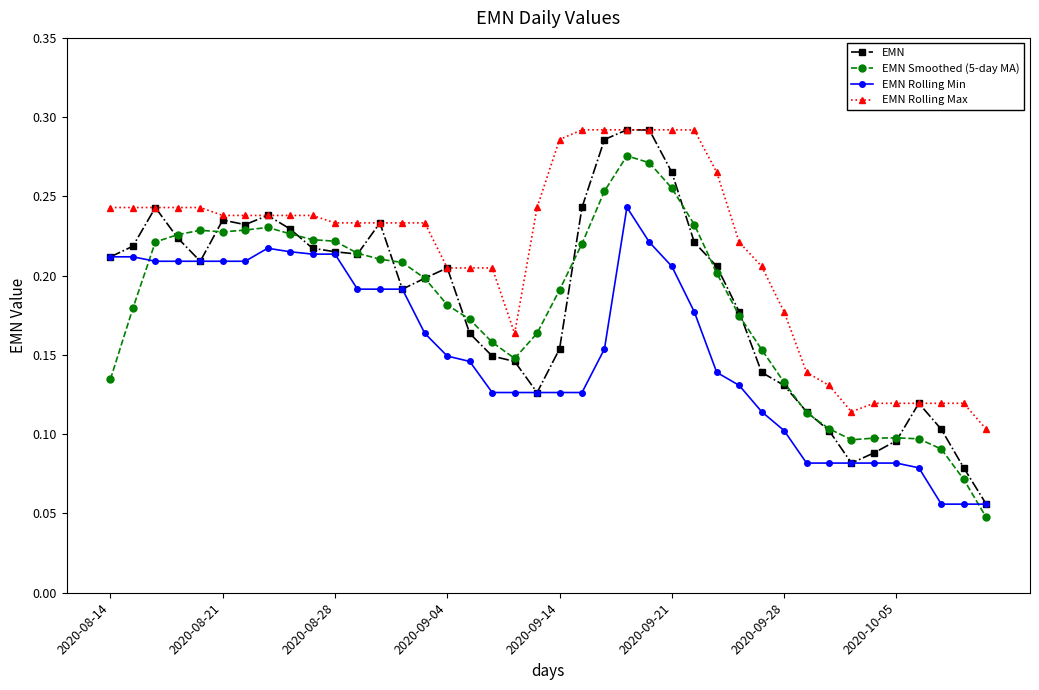

True or false: EMN Smoothed (5-day MA) has more than 2 interior local peaks.

True